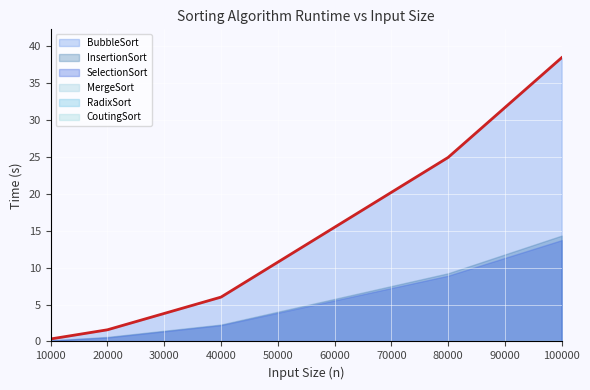

Where is BubbleSort nearest to the value 19?

80000